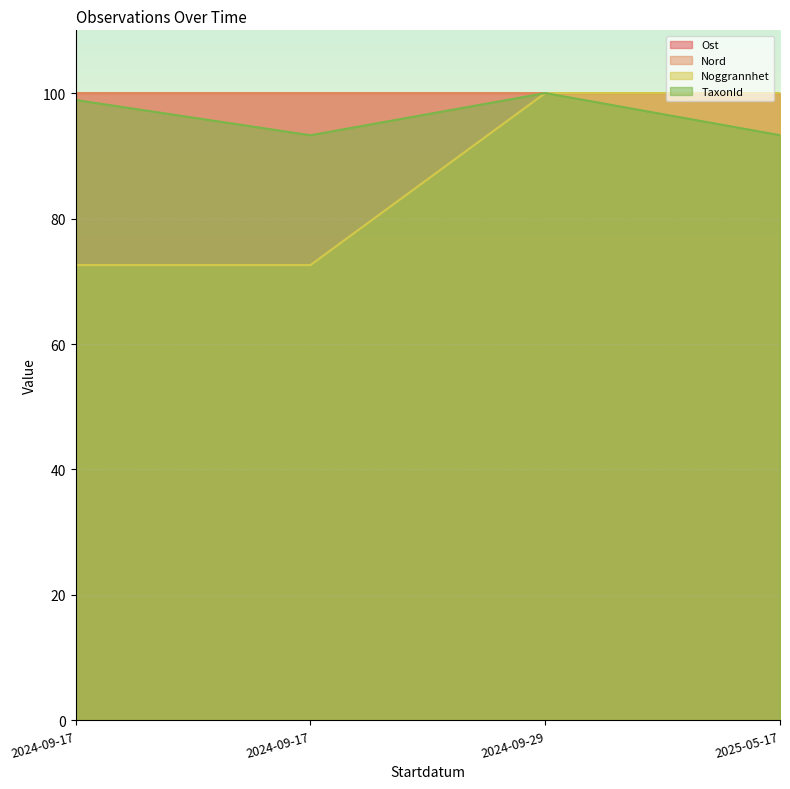

What is the difference between the Ost values at 2025-05-17 and 2024-09-17?

27.4